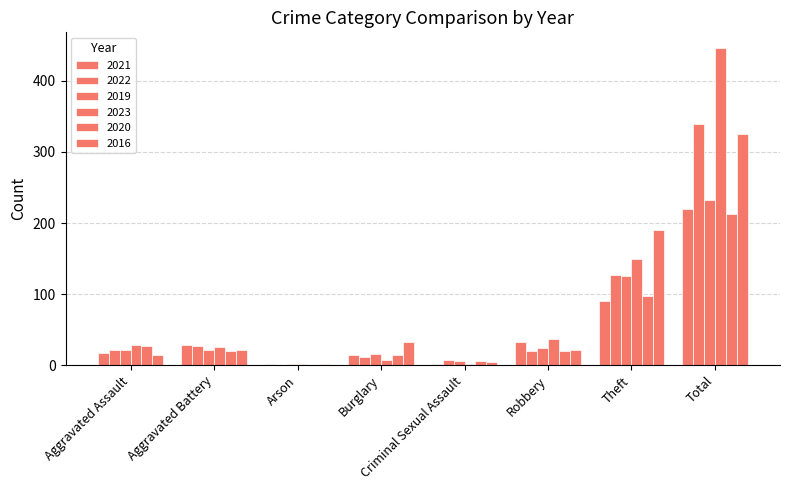

Are the bars horizontal?

No